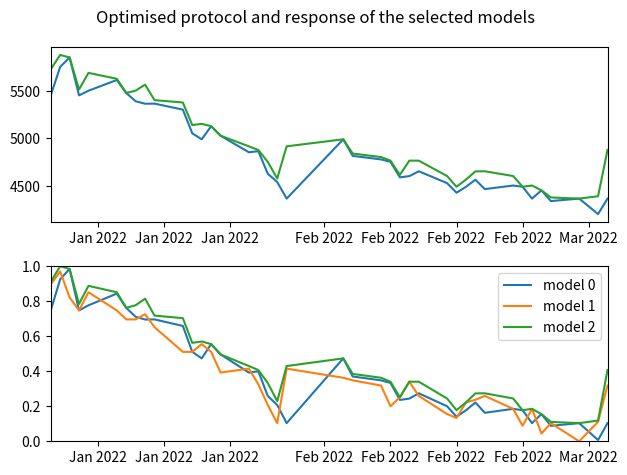

True or false: model 1 and model 2 intersect in this chart.

False